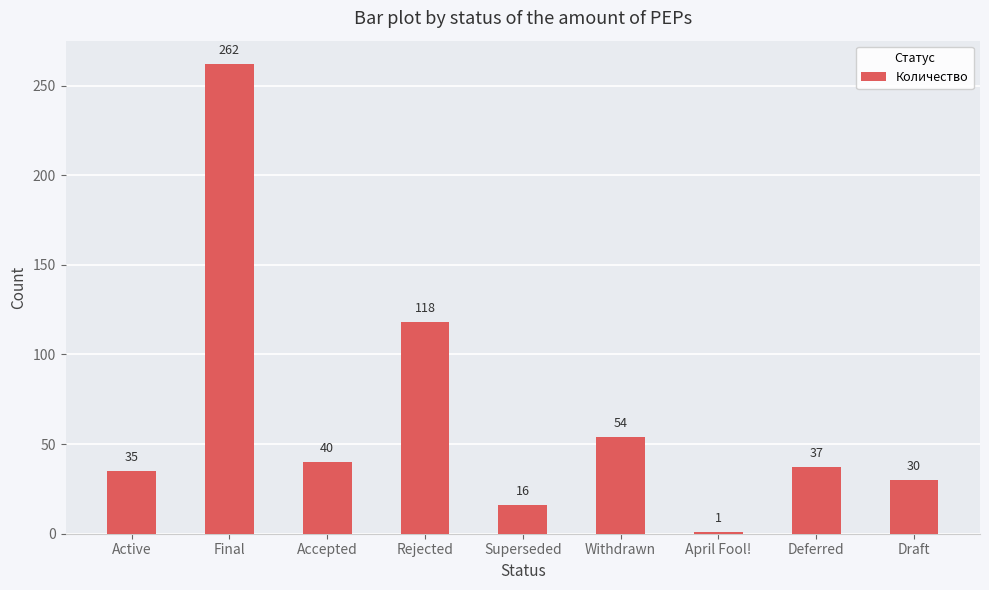

How many bars are there in total?

9